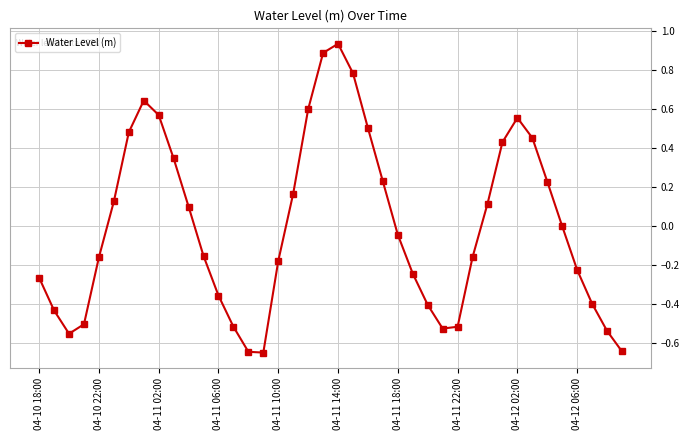

What is the difference between the second highest and second lowest values?

1.5